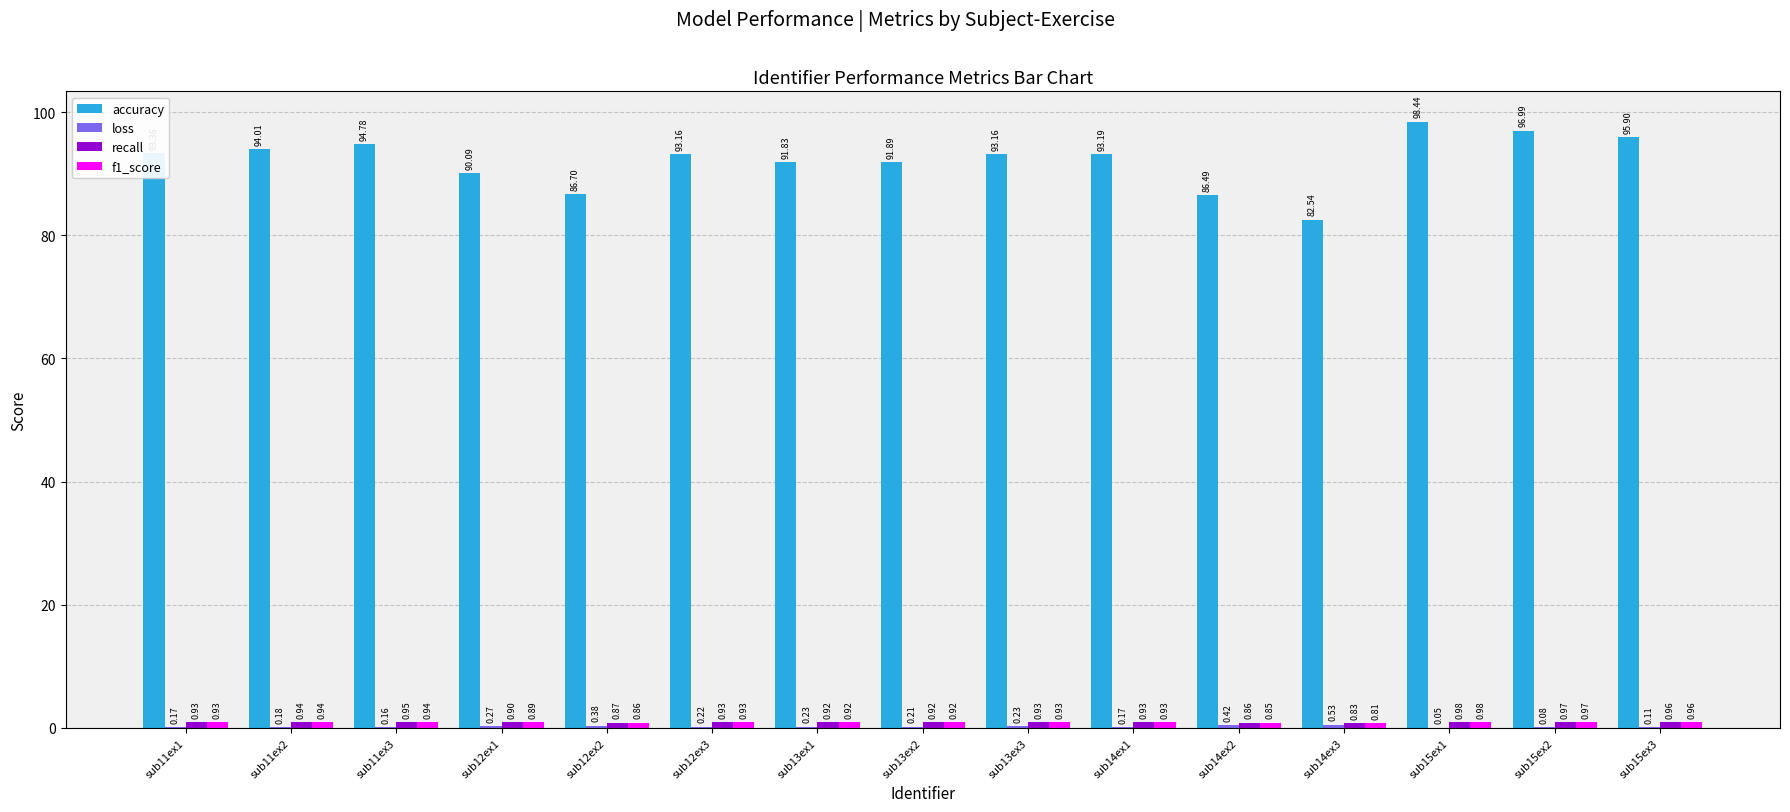

What is the total value across all series at sub14ex2?

88.6